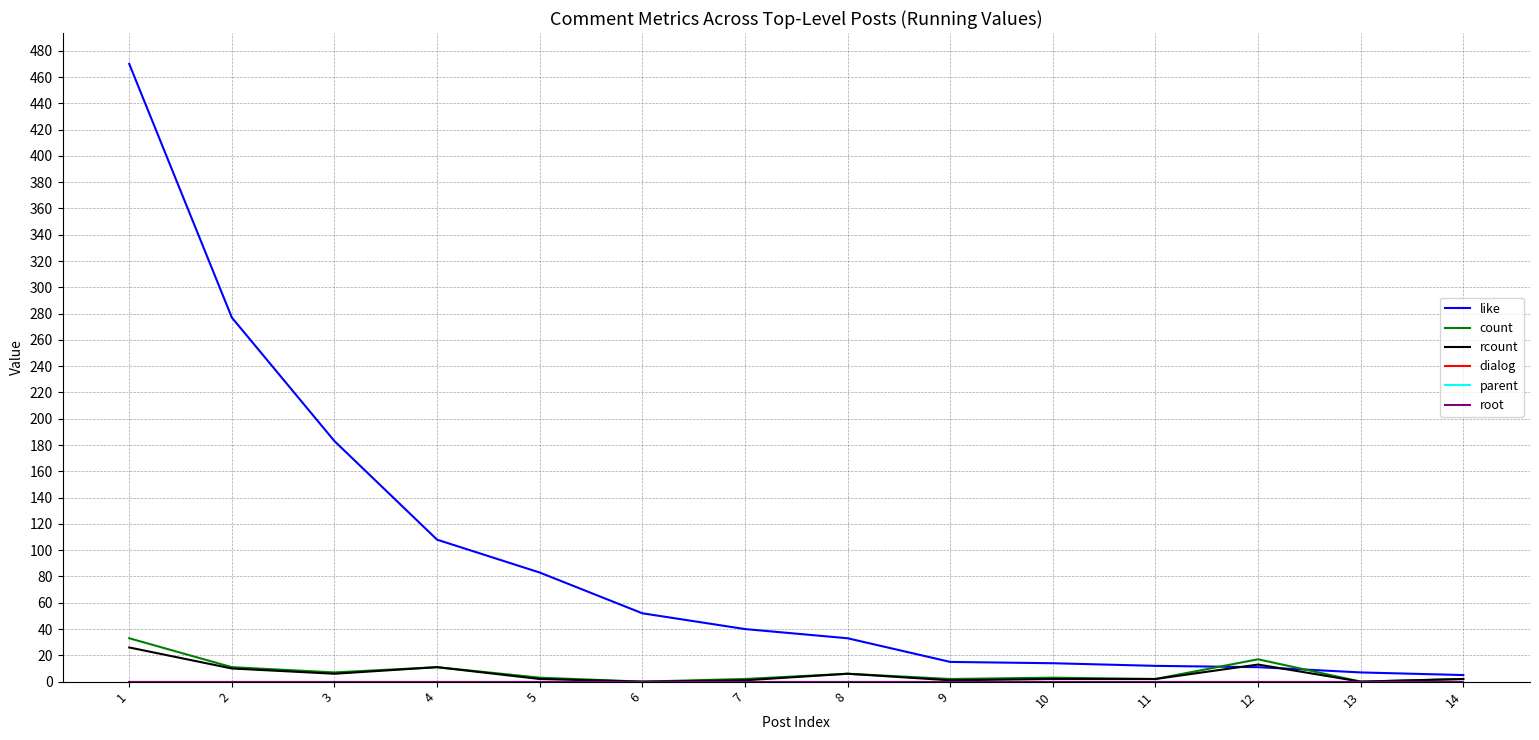

Which series has the largest range (max minus min)?

like